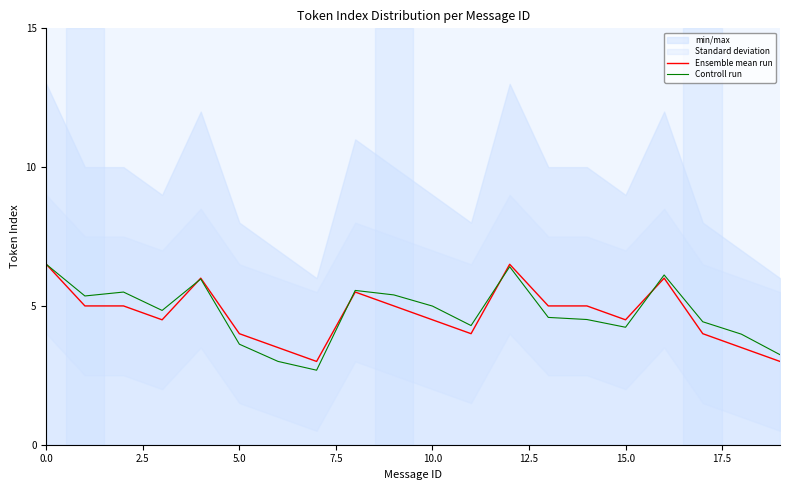

At how many categories does at least one series exceed 5?

8